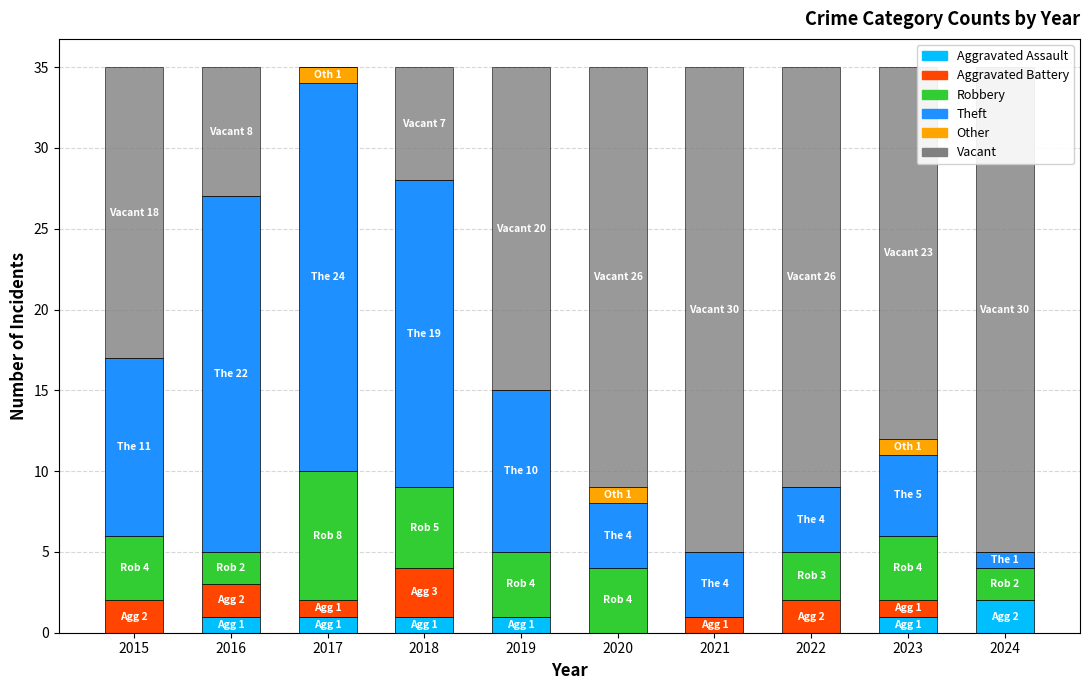

How many bars are there in total?

60